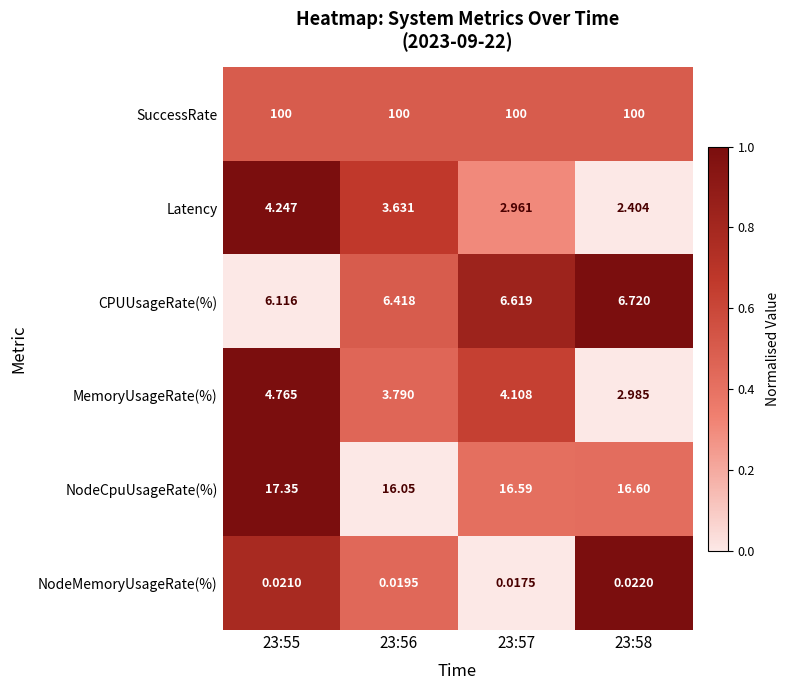

Which series has the largest total across all categories?

SuccessRate